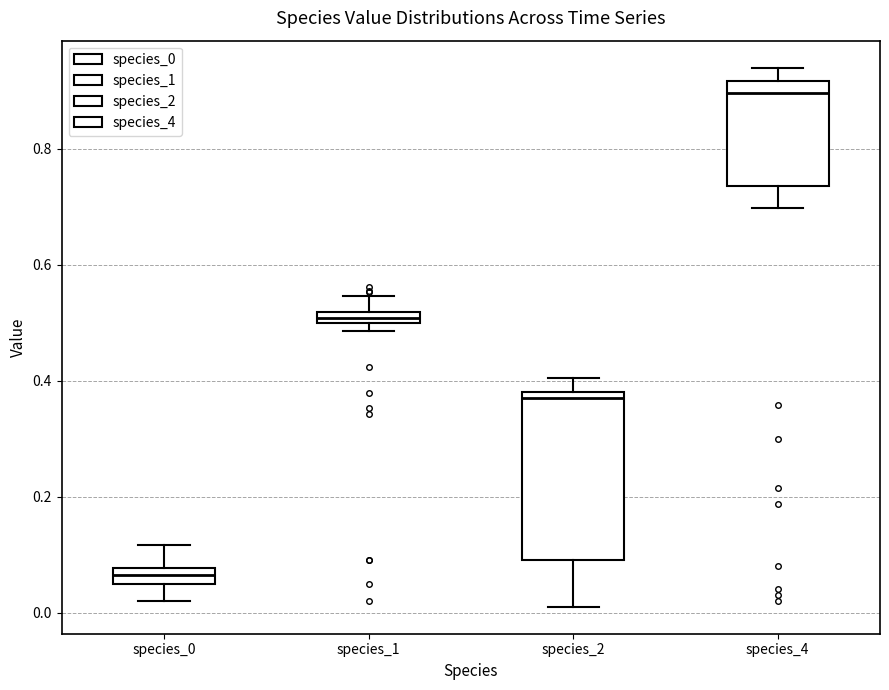

Which box has the highest median line?

species_4